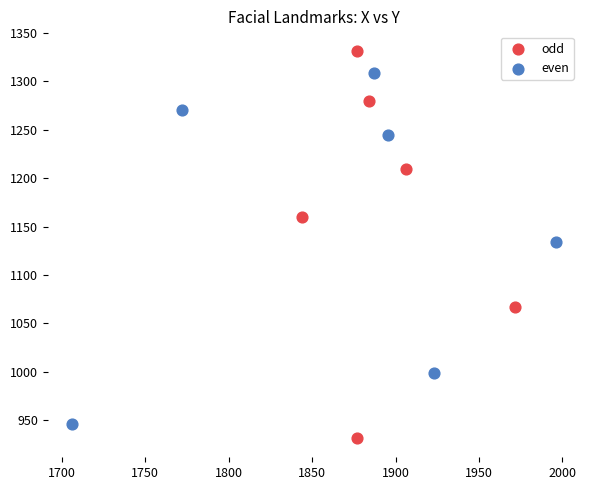

Which series reaches the maximum Y coordinate?

odd